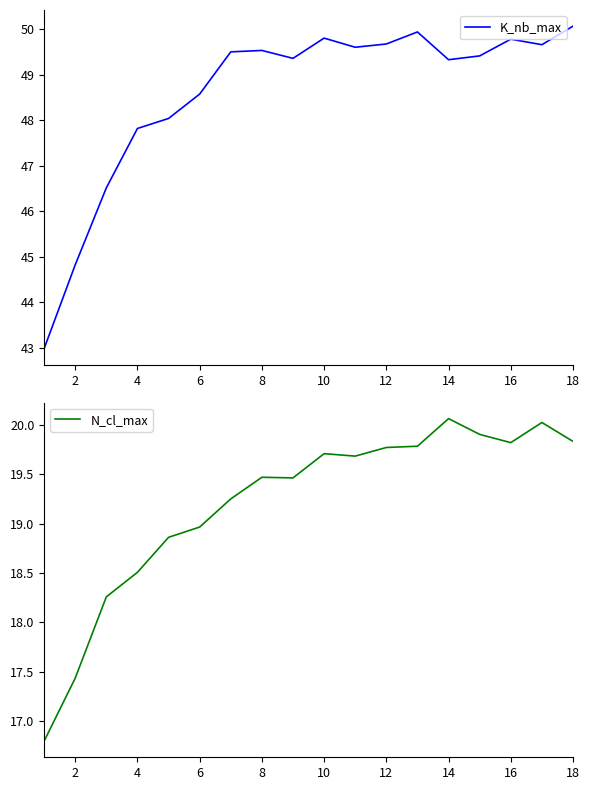

What is the minimum value shown in the chart?

16.8